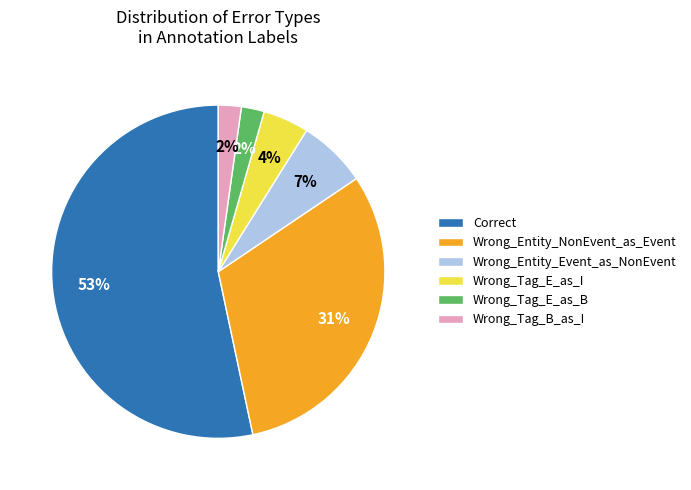

What is the ratio of the value at Wrong_Tag_B_as_I to the value at Wrong_Tag_E_as_B?

1.0